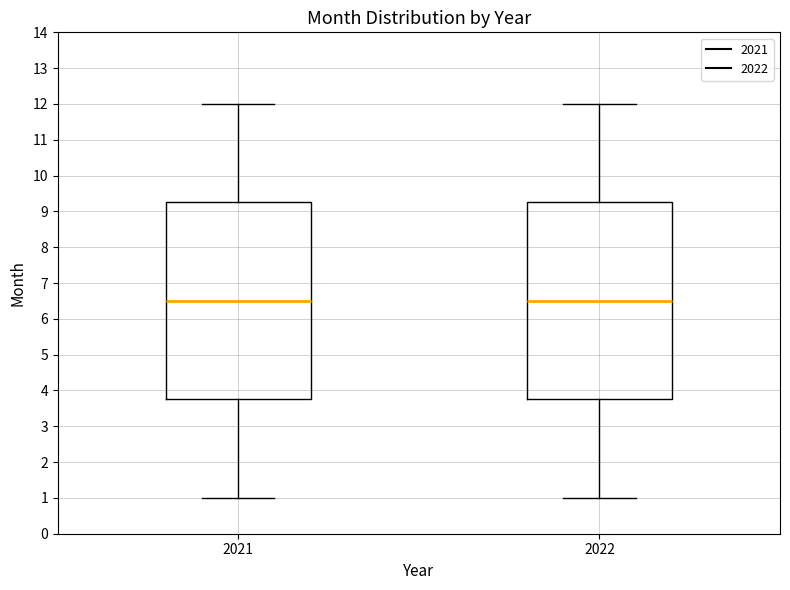

Reading left to right, read every box against the y-axis: the position of its median line, the range the box covers, and the ends of its whiskers. The values are not printed on the chart, so give them approximately, as read against the axis.

2021: median 6.5, box 3.8 to 9.3, whiskers 1.0 to 12.0
2022: median 6.5, box 3.8 to 9.3, whiskers 1.0 to 12.0